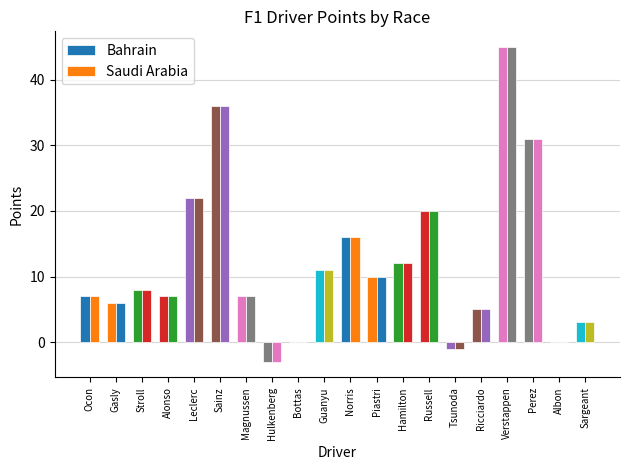

Does the chart contain stacked bars?

No